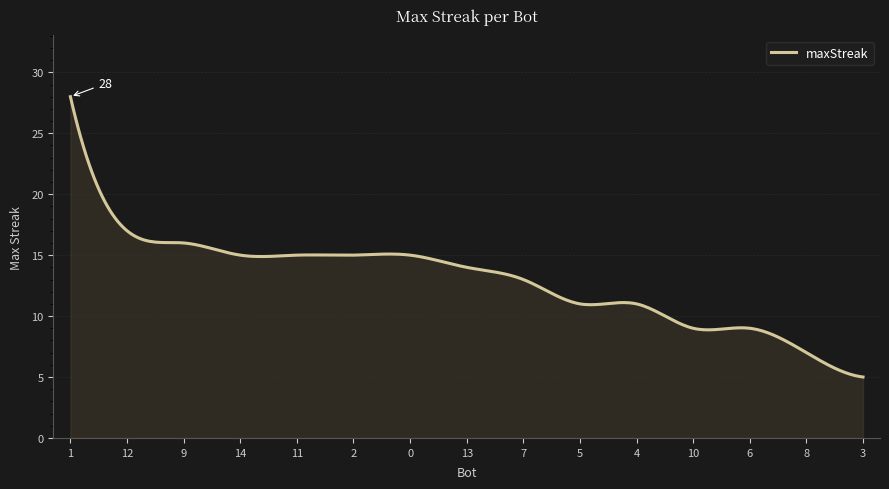

What is the difference between the maximum and minimum values?

23.0